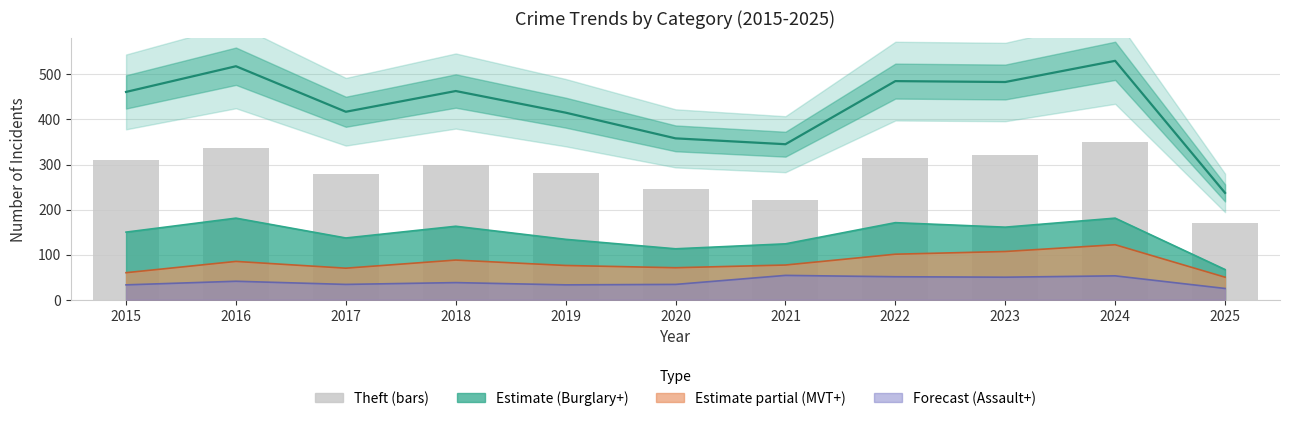

Does the chart contain stacked bars?

No